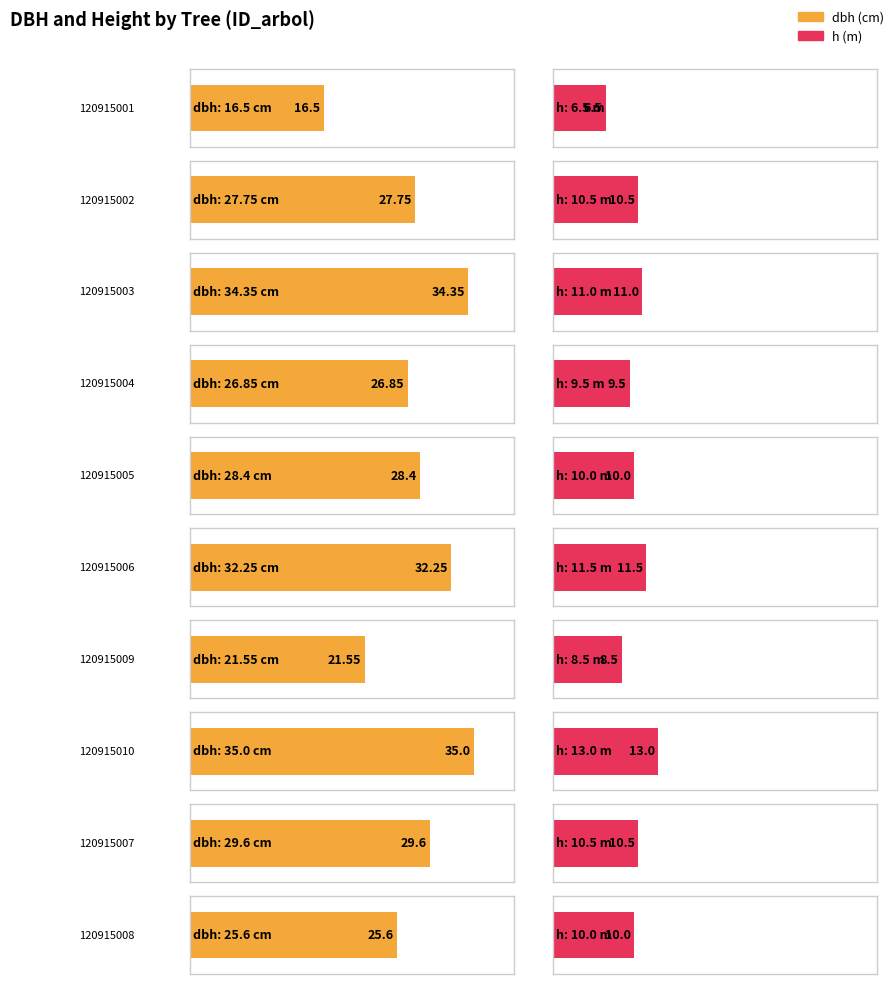

What is the sum of the h values at 120915010 and 120915001?

19.5